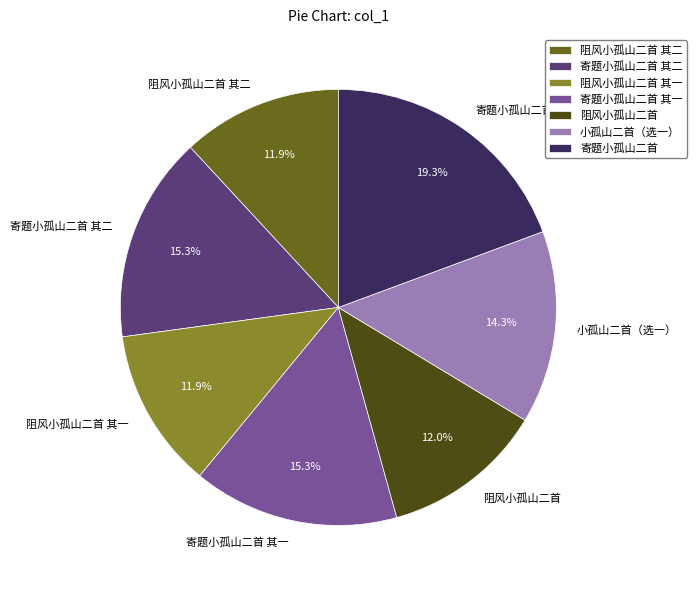

What is the largest slice in the pie chart?

寄题小孤山二首